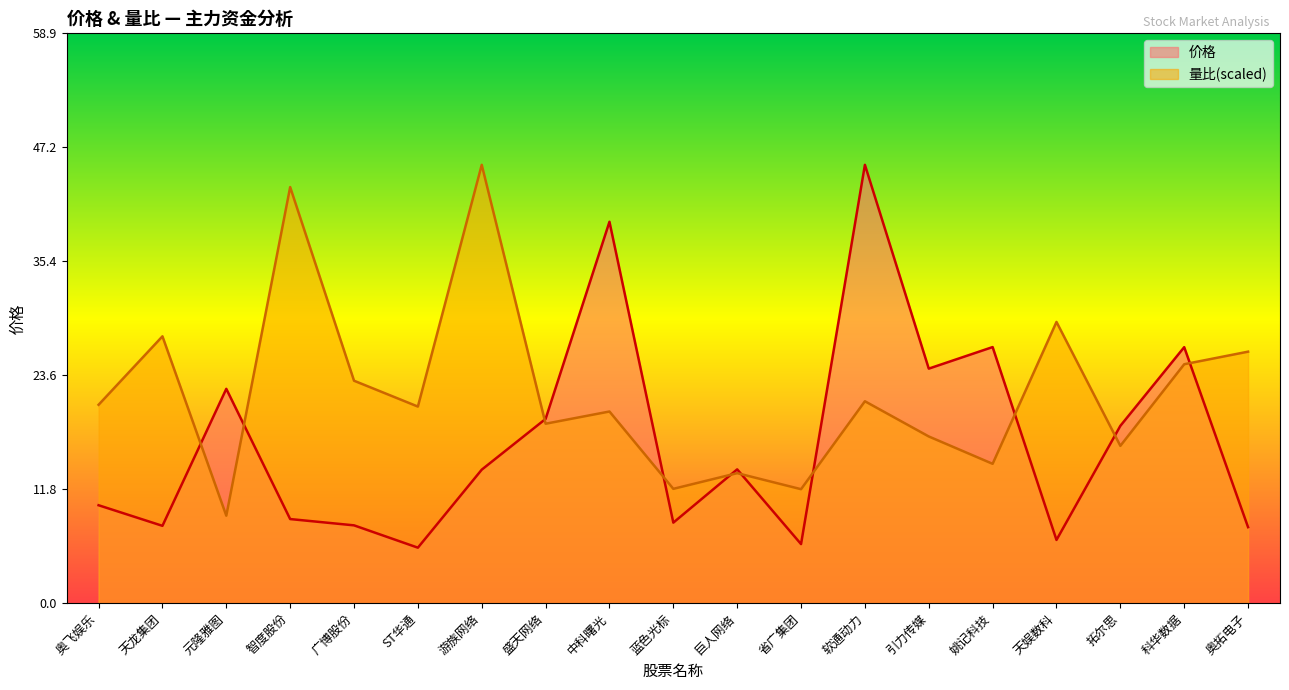

Reading left to right, list all the values displayed in this chart.

价格: 10.1	8.0	22.2	8.7	8.1	5.7	13.8	19.1	39.5	8.3	13.8	6.1	45.3	24.3	26.5	6.5	18.3	26.5	7.9
量比: 20.5	27.6	9.1	43.0	23.0	20.3	45.3	18.6	19.8	11.8	13.4	11.8	20.9	17.2	14.4	29.1	16.3	24.7	26.0